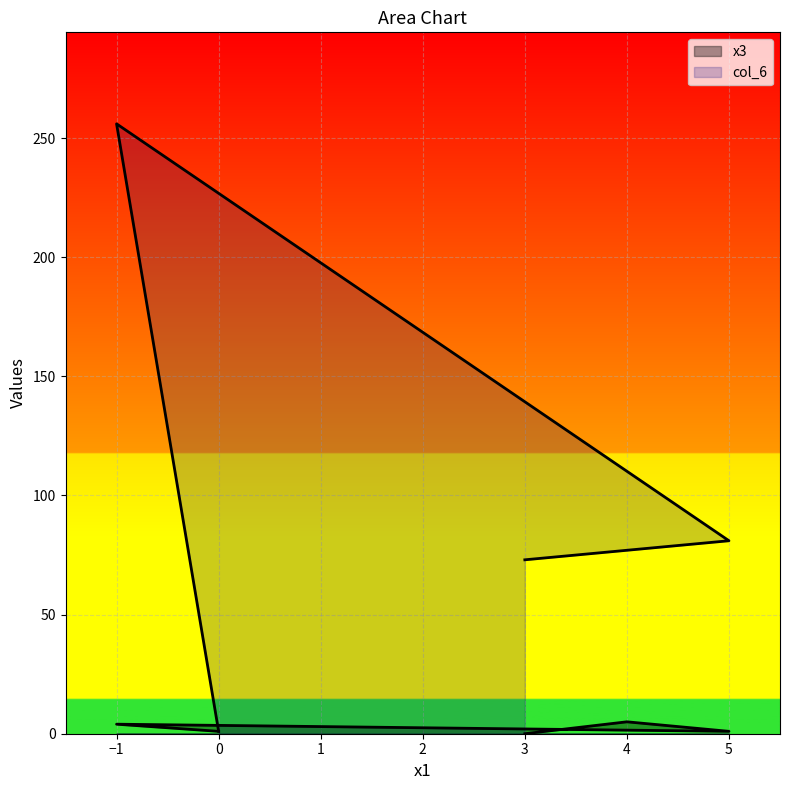

Rank the categories by х3 value from lowest to highest.

3, 0, 5, -1, 4